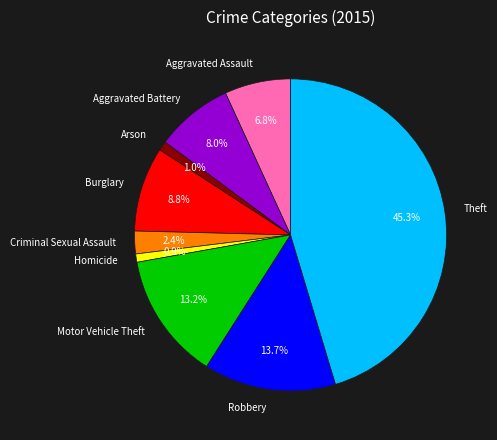

To the nearest percent, what is the combined percentage of Motor Vehicle Theft and Arson?

14%